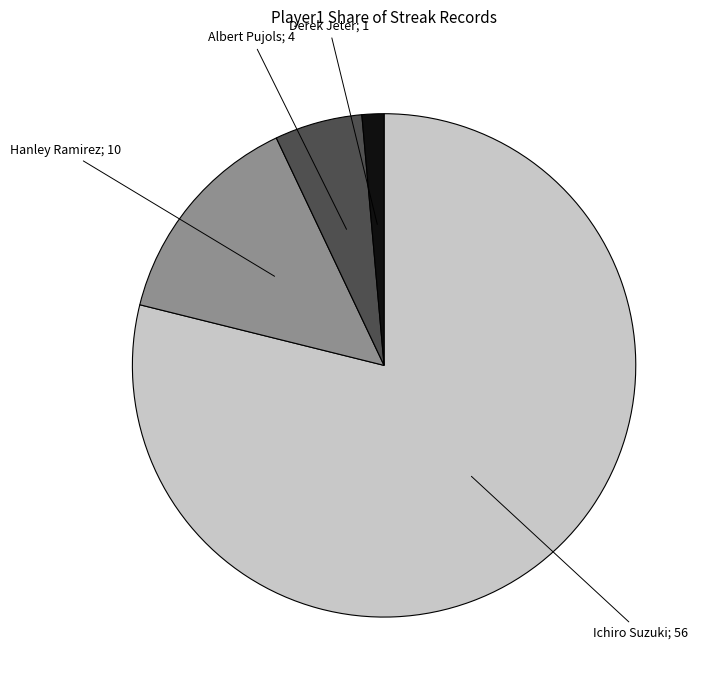

Is there any slice that represents more than half of the pie?

Yes